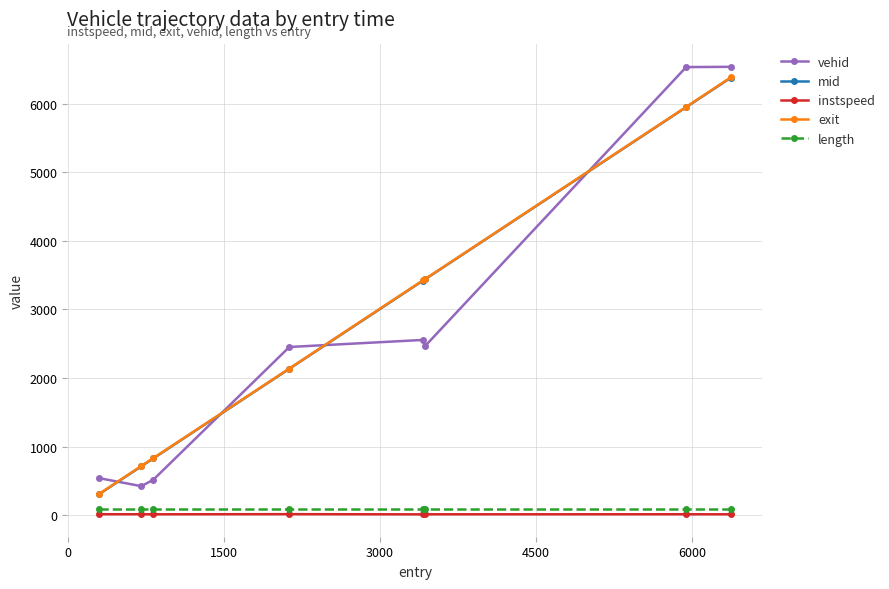

What is the greatest value displayed?

6536.0